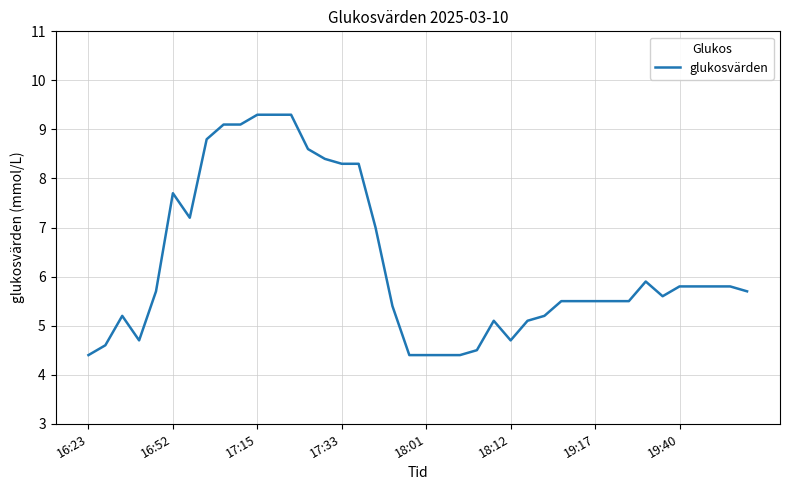

What is the difference between the maximum and minimum values?

4.9